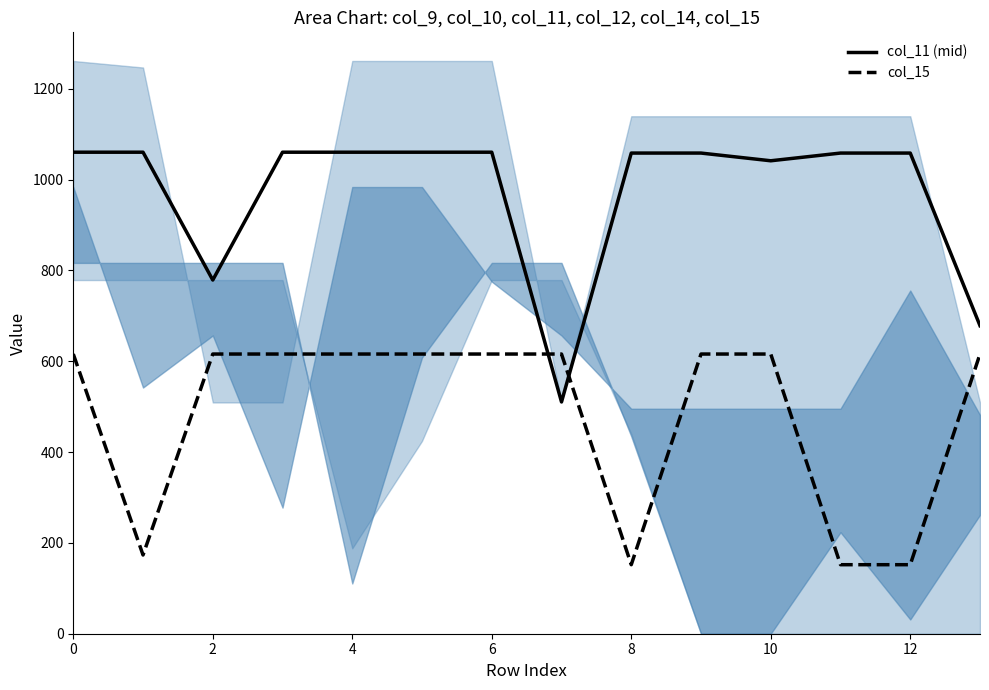

How many categories are shown in the chart?

14